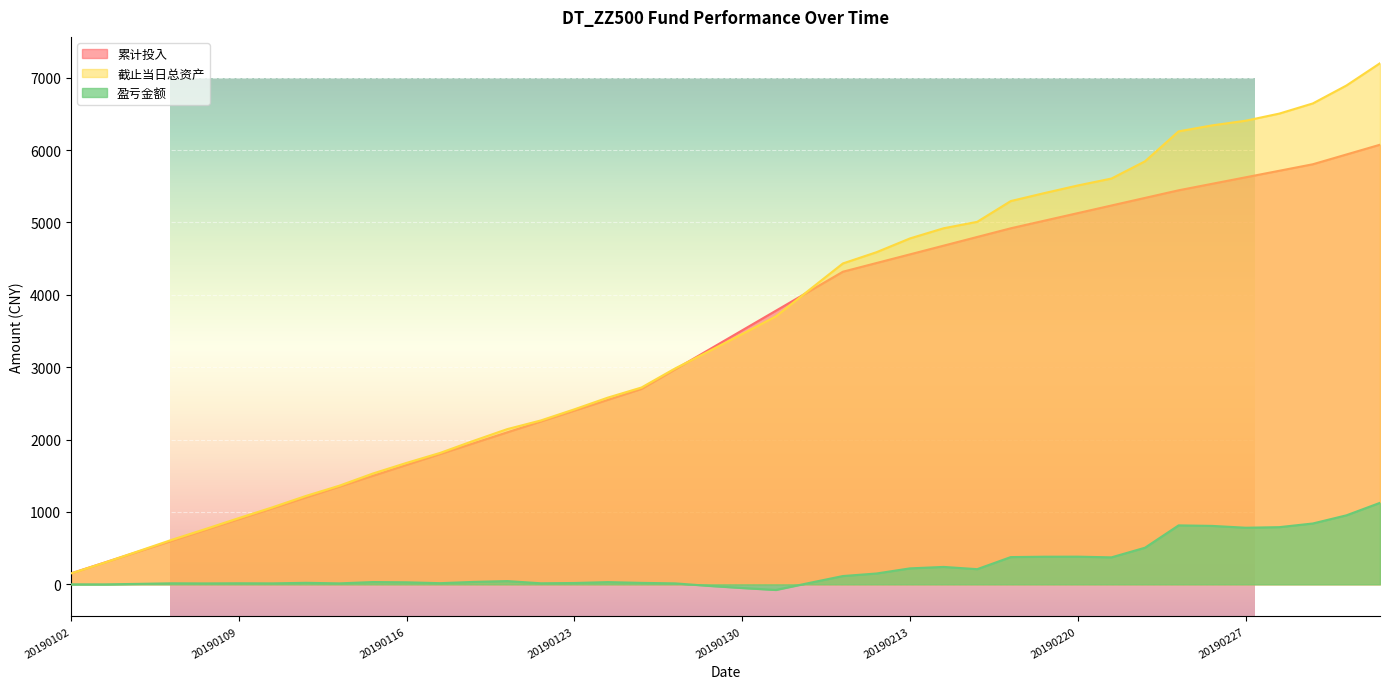

True or false: 盈亏金额 has a value of 12.3 at DT_ZZ500_20190108.

True